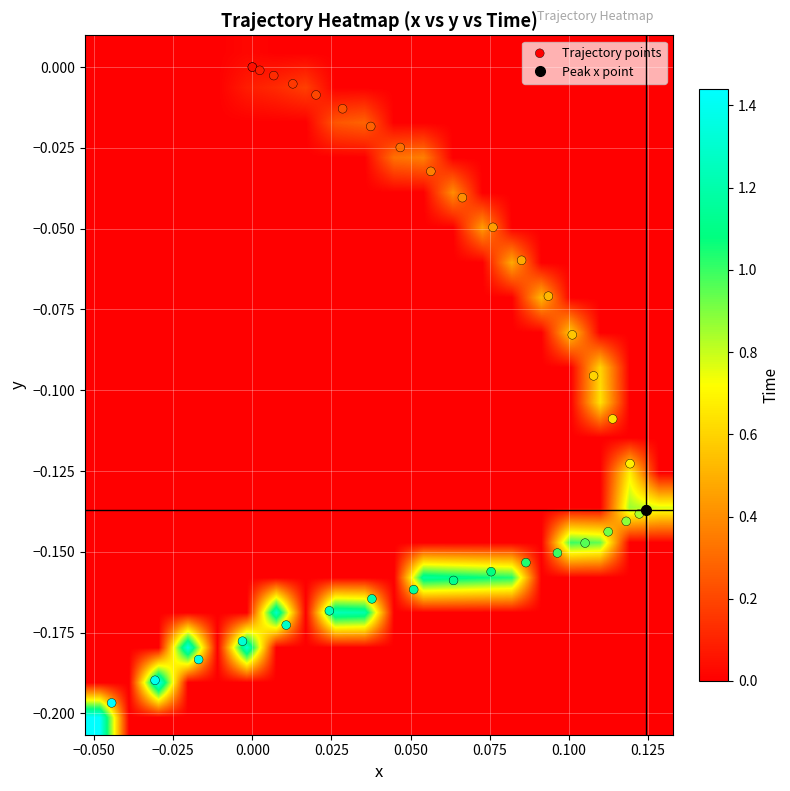

Reading right to left, extract all data points from this chart.

-0.2	-0.2	-0.2	-0.2	-0.2	-0.2	-0.2	-0.2	-0.2	-0.2	-0.2	-0.2	-0.1	-0.1	-0.1	-0.1	-0.1	-0.1	-0.1	-0.1	-0.1	-0.1	-0.1	-0.1	-0.1	-0.0	-0.0	-0.0	-0.0	-0.0	-0.0	-0.0	-0.0	-0.0	-0.0	0.0	0.0